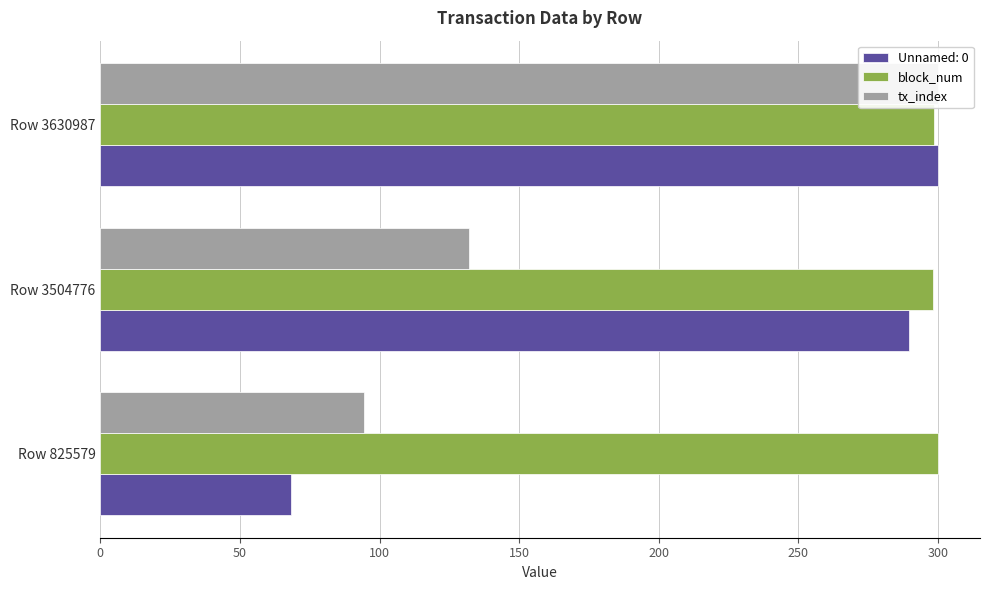

Which series has the largest total across all categories?

block_num